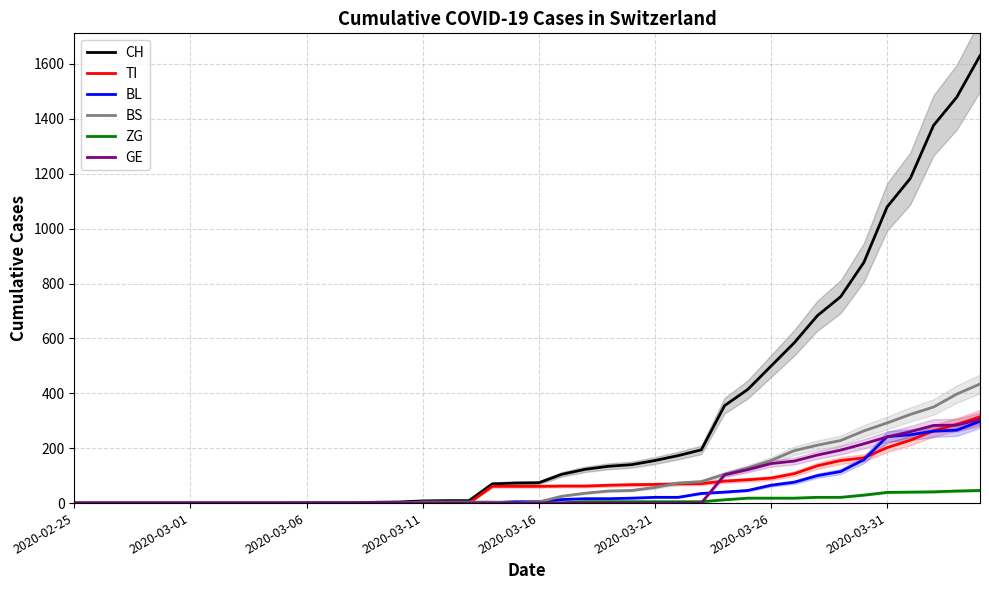

What is the highest value of the BS series?

434